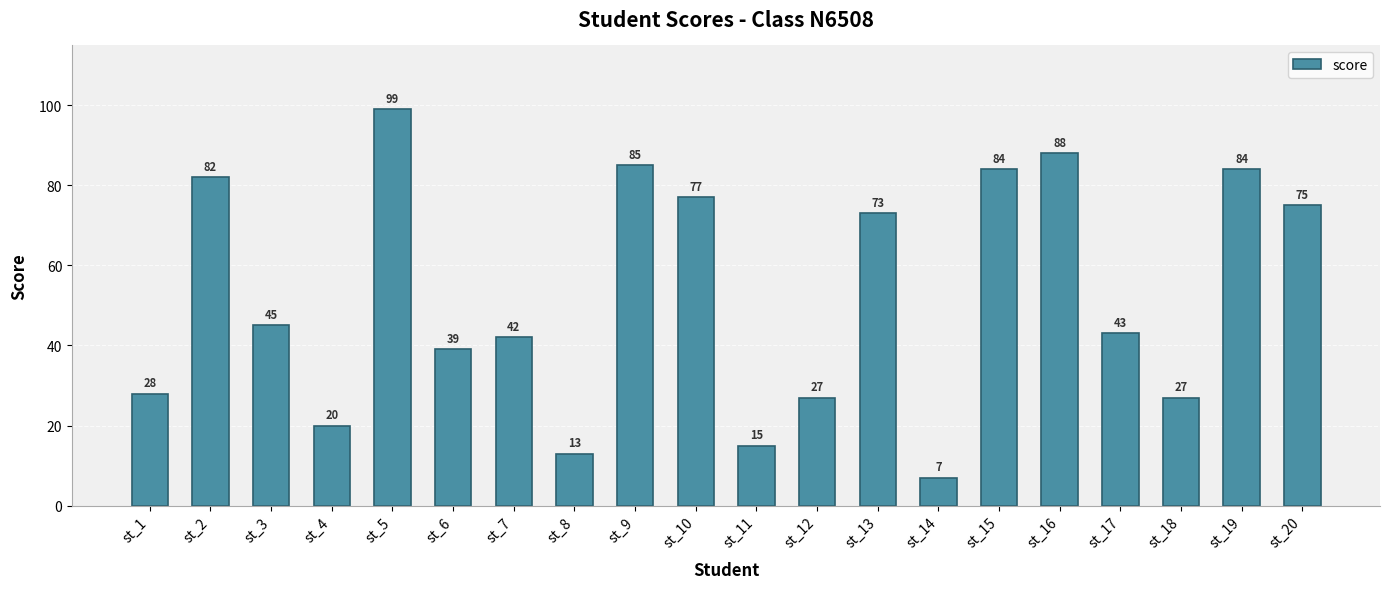

What is the maximum value shown in the chart?

99